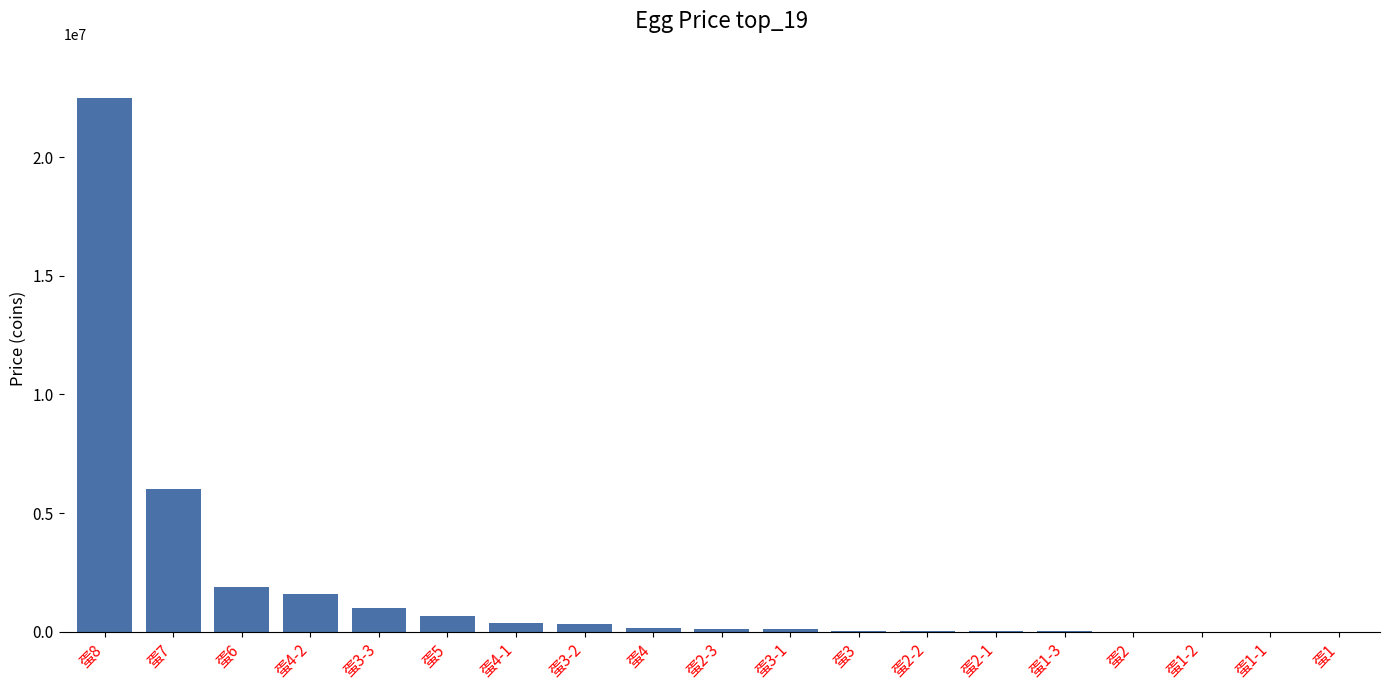

At which label is the value closest to 11250150?

蛋7